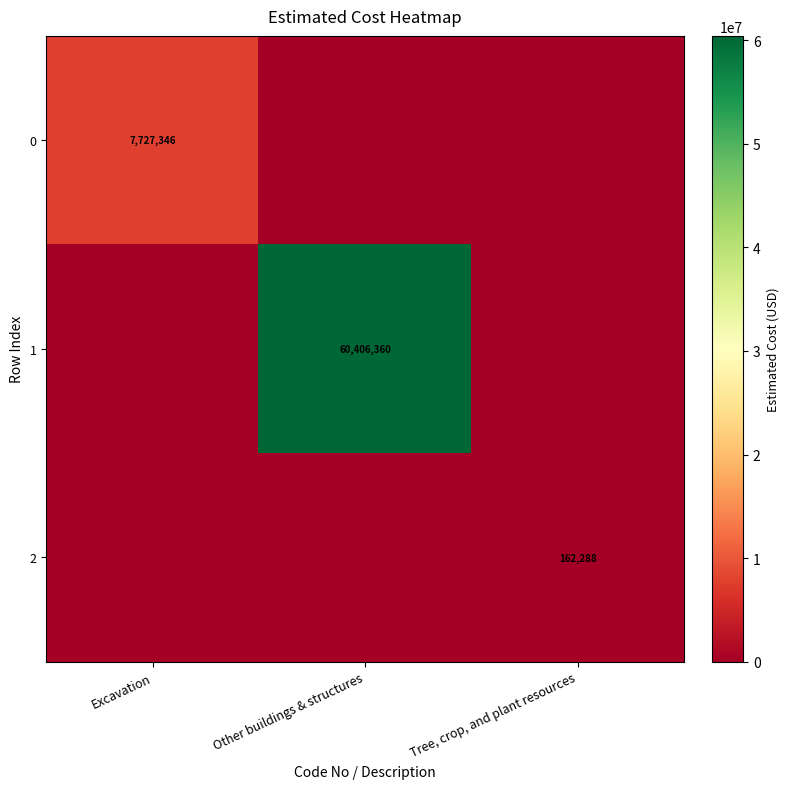

The 0 series shows 7727346 at Excavation. True or false?

True